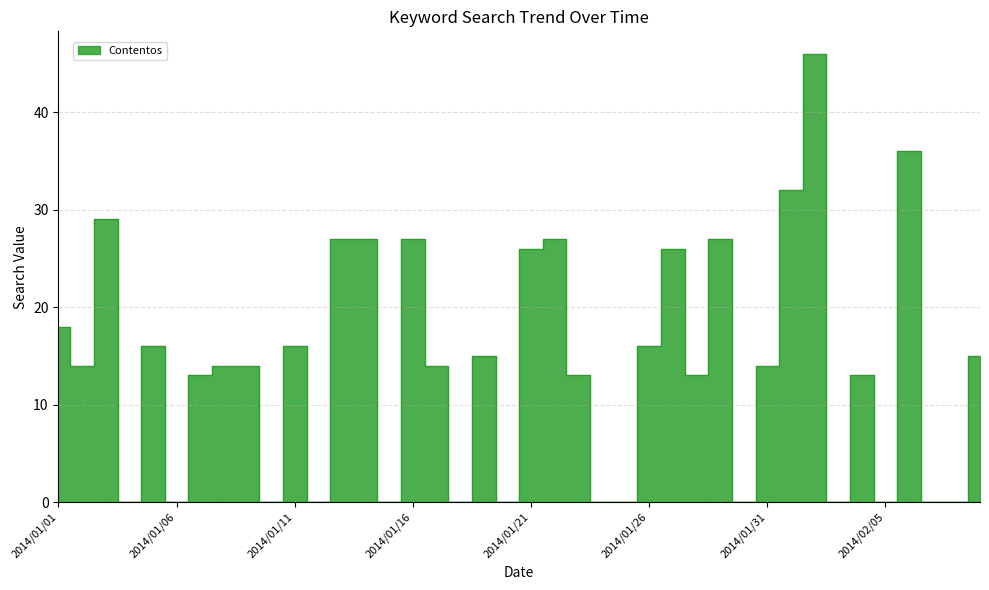

Is it true that the value at 2014/01/24 is 0?

True